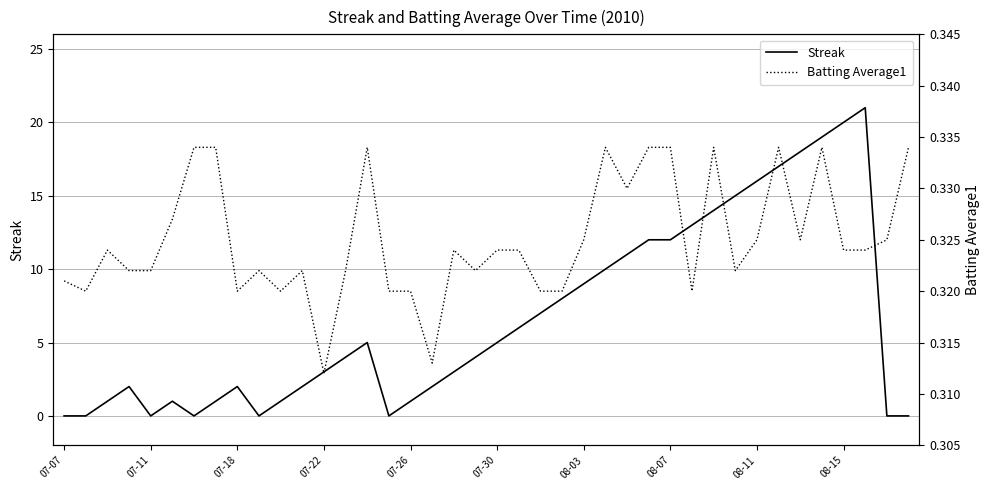

Which series has the largest range (max minus min)?

Streak